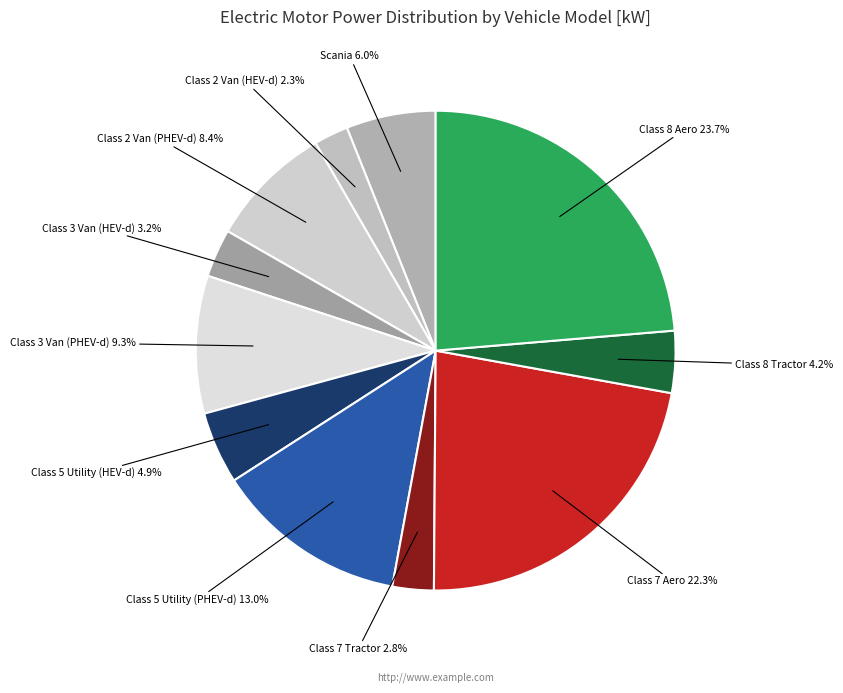

Count the number of slices in the pie.

11